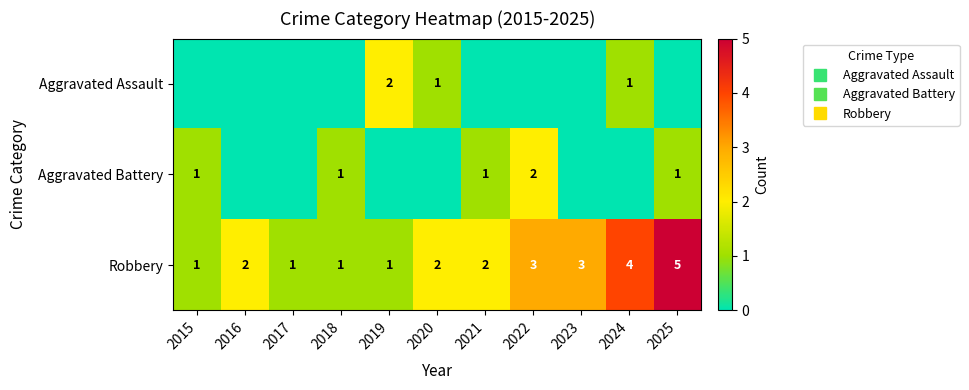

Which has a higher value, 2020 or 2023?

2020